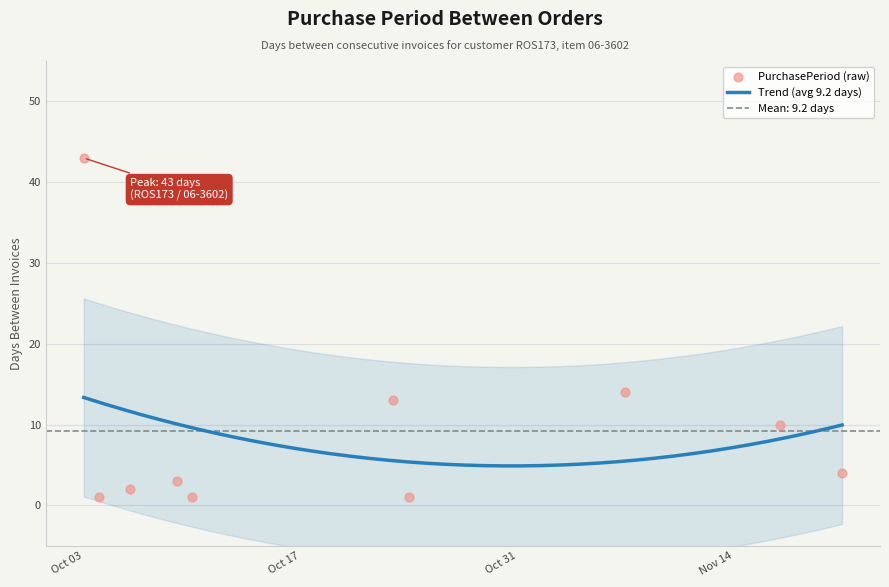

Which has a higher value, 2017-10-04 or 2017-10-10?

2017-10-04